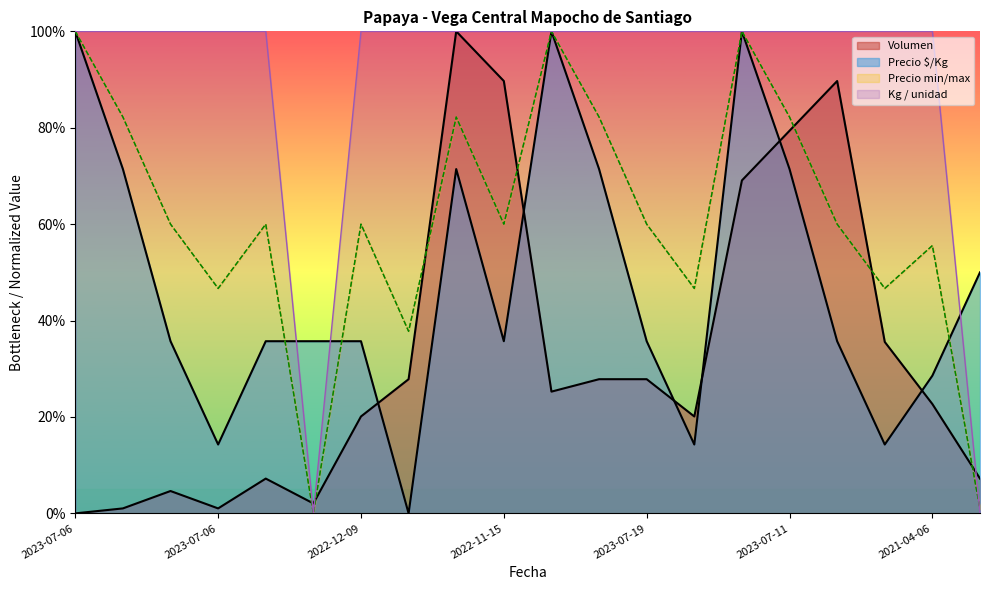

At which category is the sum across all series the highest?

2023-07-11